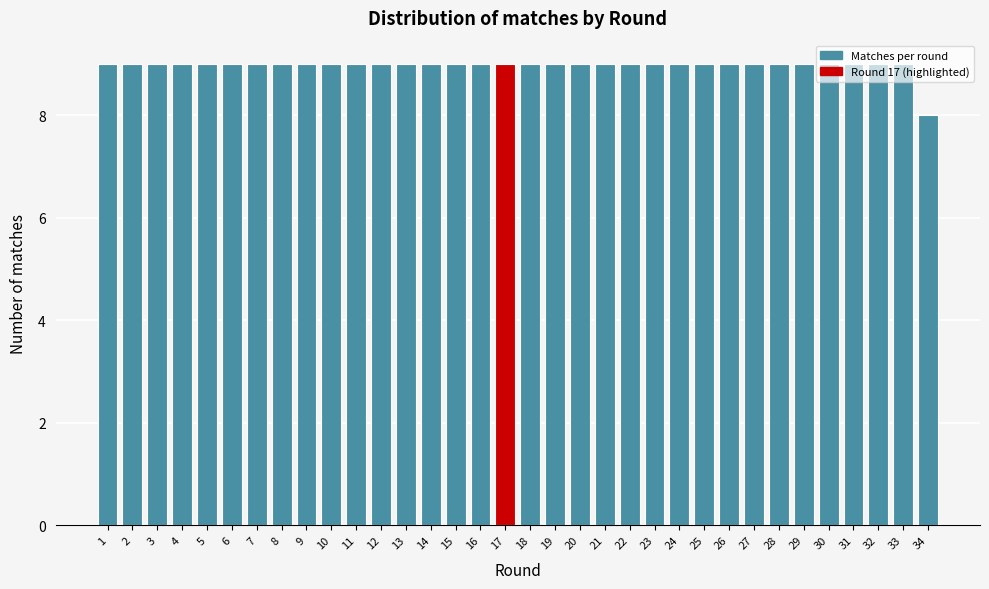

What is the average value?

9